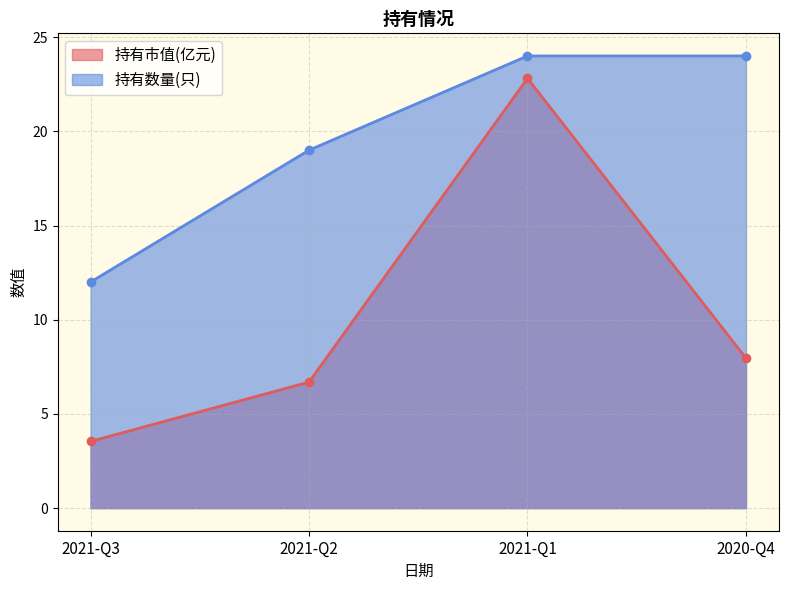

Which series has the widest spread of values?

持有市值(亿元)